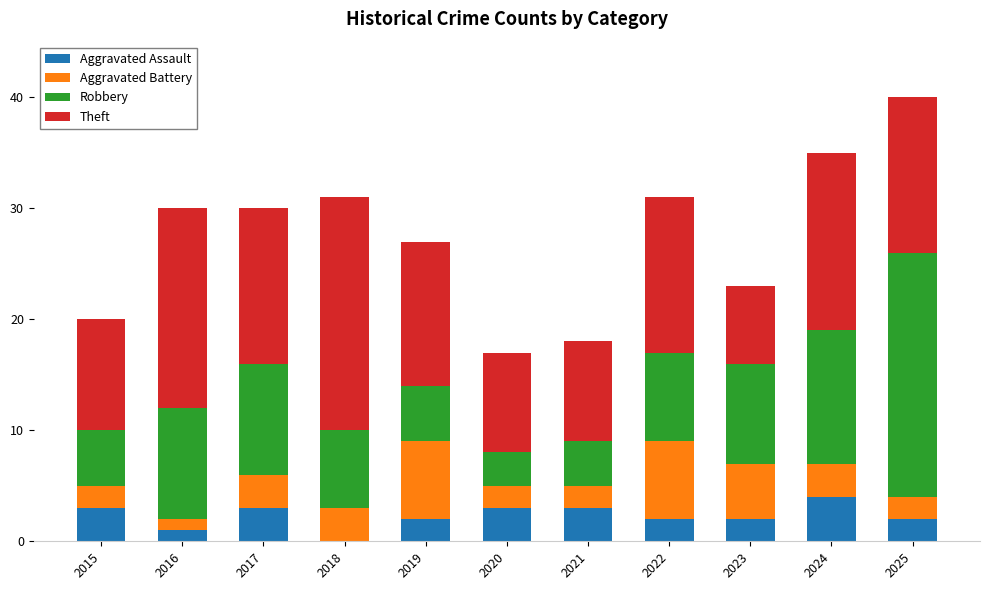

Which category has the highest value in the Aggravated Assault series?

2024